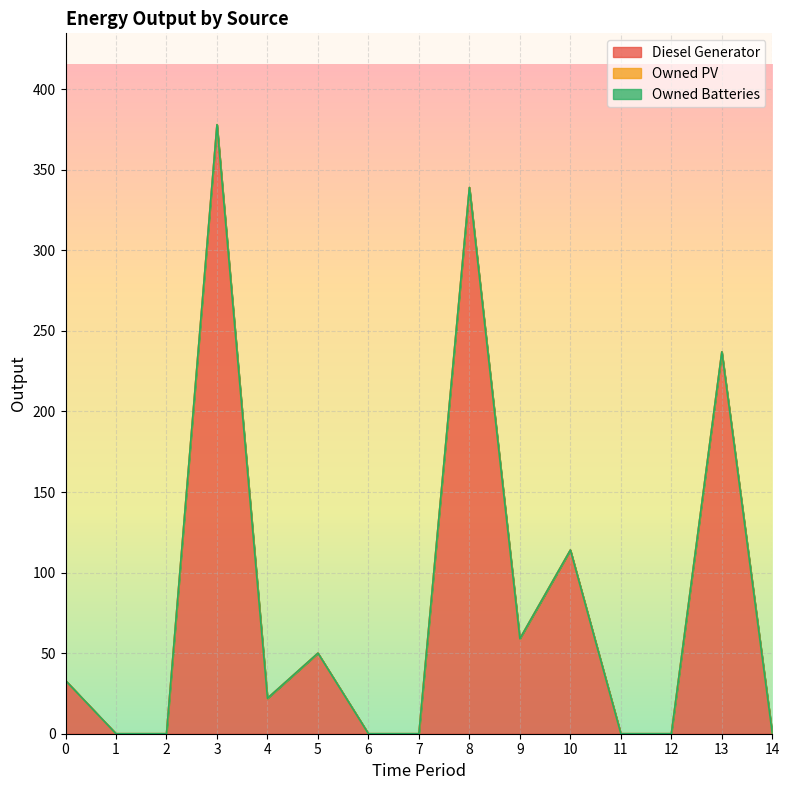

Which has a higher value, 2 or 13?

13